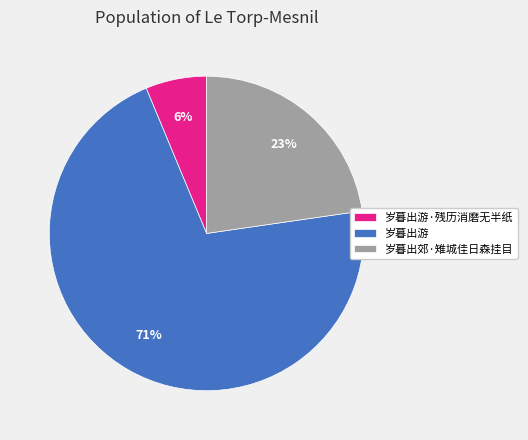

The 岁暮出游·残历消磨无半纸 slice represents 6% of the pie. True or false?

True